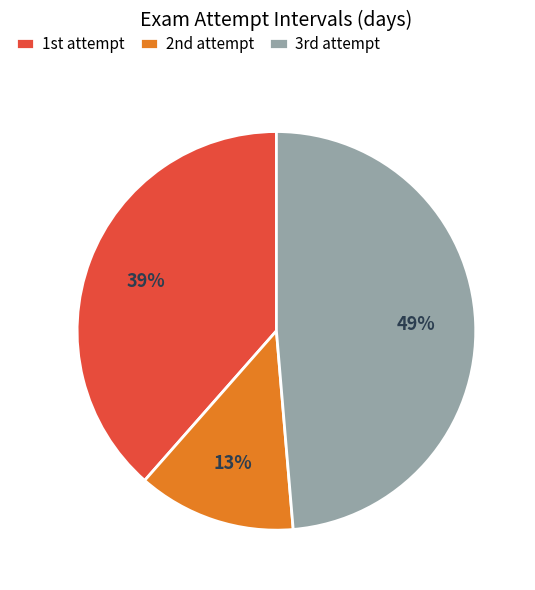

Which slice is the largest?

3rd attempt